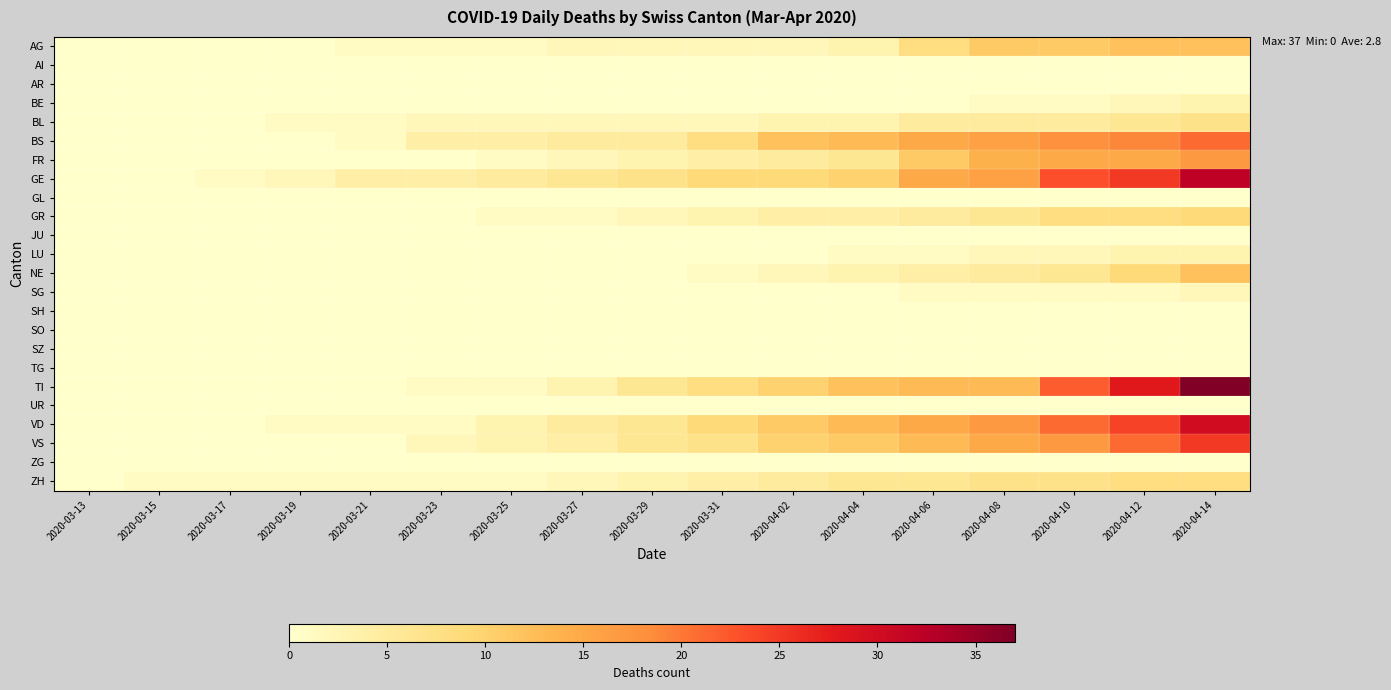

Reading right to left, extract all data points from this chart.

AG: 2020-04-14=12	2020-04-12=12	2020-04-10=11	2020-04-08=11	2020-04-06=8	2020-04-04=3	2020-04-02=2	2020-03-31=2	2020-03-29=2	2020-03-27=2	2020-03-25=1	2020-03-23=1	2020-03-21=1	2020-03-19=0	2020-03-17=0	2020-03-15=0	2020-03-13=0
AI: 2020-04-14=0	2020-04-12=0	2020-04-10=0	2020-04-08=0	2020-04-06=0	2020-04-04=0	2020-04-02=0	2020-03-31=0	2020-03-29=0	2020-03-27=0	2020-03-25=0	2020-03-23=0	2020-03-21=0	2020-03-19=0	2020-03-17=0	2020-03-15=0	2020-03-13=0
AR: 2020-04-14=0	2020-04-12=0	2020-04-10=0	2020-04-08=0	2020-04-06=0	2020-04-04=0	2020-04-02=0	2020-03-31=0	2020-03-29=0	2020-03-27=0	2020-03-25=0	2020-03-23=0	2020-03-21=0	2020-03-19=0	2020-03-17=0	2020-03-15=0	2020-03-13=0
BE: 2020-04-14=3	2020-04-12=2	2020-04-10=1	2020-04-08=1	2020-04-06=0	2020-04-04=0	2020-04-02=0	2020-03-31=0	2020-03-29=0	2020-03-27=0	2020-03-25=0	2020-03-23=0	2020-03-21=0	2020-03-19=0	2020-03-17=0	2020-03-15=0	2020-03-13=0
BL: 2020-04-14=7	2020-04-12=6	2020-04-10=5	2020-04-08=5	2020-04-06=5	2020-04-04=3	2020-04-02=3	2020-03-31=2	2020-03-29=2	2020-03-27=2	2020-03-25=2	2020-03-23=2	2020-03-21=1	2020-03-19=1	2020-03-17=0	2020-03-15=0	2020-03-13=0
BS: 2020-04-14=21	2020-04-12=19	2020-04-10=18	2020-04-08=16	2020-04-06=15	2020-04-04=13	2020-04-02=12	2020-03-31=8	2020-03-29=5	2020-03-27=5	2020-03-25=4	2020-03-23=4	2020-03-21=1	2020-03-19=0	2020-03-17=0	2020-03-15=0	2020-03-13=0
FR: 2020-04-14=17	2020-04-12=15	2020-04-10=15	2020-04-08=14	2020-04-06=11	2020-04-04=6	2020-04-02=5	2020-03-31=4	2020-03-29=3	2020-03-27=2	2020-03-25=1	2020-03-23=0	2020-03-21=0	2020-03-19=0	2020-03-17=0	2020-03-15=0	2020-03-13=0
GE: 2020-04-14=32	2020-04-12=25	2020-04-10=23	2020-04-08=16	2020-04-06=15	2020-04-04=10	2020-04-02=9	2020-03-31=9	2020-03-29=7	2020-03-27=6	2020-03-25=5	2020-03-23=4	2020-03-21=4	2020-03-19=2	2020-03-17=1	2020-03-15=0	2020-03-13=0
GL: 2020-04-14=0	2020-04-12=0	2020-04-10=0	2020-04-08=0	2020-04-06=0	2020-04-04=0	2020-04-02=0	2020-03-31=0	2020-03-29=0	2020-03-27=0	2020-03-25=0	2020-03-23=0	2020-03-21=0	2020-03-19=0	2020-03-17=0	2020-03-15=0	2020-03-13=0
GR: 2020-04-14=9	2020-04-12=8	2020-04-10=8	2020-04-08=6	2020-04-06=5	2020-04-04=4	2020-04-02=4	2020-03-31=3	2020-03-29=2	2020-03-27=1	2020-03-25=1	2020-03-23=0	2020-03-21=0	2020-03-19=0	2020-03-17=0	2020-03-15=0	2020-03-13=0
JU: 2020-04-14=0	2020-04-12=0	2020-04-10=0	2020-04-08=0	2020-04-06=0	2020-04-04=0	2020-04-02=0	2020-03-31=0	2020-03-29=0	2020-03-27=0	2020-03-25=0	2020-03-23=0	2020-03-21=0	2020-03-19=0	2020-03-17=0	2020-03-15=0	2020-03-13=0
LU: 2020-04-14=3	2020-04-12=3	2020-04-10=2	2020-04-08=2	2020-04-06=1	2020-04-04=1	2020-04-02=0	2020-03-31=0	2020-03-29=0	2020-03-27=0	2020-03-25=0	2020-03-23=0	2020-03-21=0	2020-03-19=0	2020-03-17=0	2020-03-15=0	2020-03-13=0
NE: 2020-04-14=12	2020-04-12=9	2020-04-10=6	2020-04-08=5	2020-04-06=4	2020-04-04=3	2020-04-02=2	2020-03-31=1	2020-03-29=0	2020-03-27=0	2020-03-25=0	2020-03-23=0	2020-03-21=0	2020-03-19=0	2020-03-17=0	2020-03-15=0	2020-03-13=0
SG: 2020-04-14=2	2020-04-12=1	2020-04-10=1	2020-04-08=1	2020-04-06=1	2020-04-04=0	2020-04-02=0	2020-03-31=0	2020-03-29=0	2020-03-27=0	2020-03-25=0	2020-03-23=0	2020-03-21=0	2020-03-19=0	2020-03-17=0	2020-03-15=0	2020-03-13=0
SH: 2020-04-14=0	2020-04-12=0	2020-04-10=0	2020-04-08=0	2020-04-06=0	2020-04-04=0	2020-04-02=0	2020-03-31=0	2020-03-29=0	2020-03-27=0	2020-03-25=0	2020-03-23=0	2020-03-21=0	2020-03-19=0	2020-03-17=0	2020-03-15=0	2020-03-13=0
SO: 2020-04-14=0	2020-04-12=0	2020-04-10=0	2020-04-08=0	2020-04-06=0	2020-04-04=0	2020-04-02=0	2020-03-31=0	2020-03-29=0	2020-03-27=0	2020-03-25=0	2020-03-23=0	2020-03-21=0	2020-03-19=0	2020-03-17=0	2020-03-15=0	2020-03-13=0
SZ: 2020-04-14=0	2020-04-12=0	2020-04-10=0	2020-04-08=0	2020-04-06=0	2020-04-04=0	2020-04-02=0	2020-03-31=0	2020-03-29=0	2020-03-27=0	2020-03-25=0	2020-03-23=0	2020-03-21=0	2020-03-19=0	2020-03-17=0	2020-03-15=0	2020-03-13=0
TG: 2020-04-14=0	2020-04-12=0	2020-04-10=0	2020-04-08=0	2020-04-06=0	2020-04-04=0	2020-04-02=0	2020-03-31=0	2020-03-29=0	2020-03-27=0	2020-03-25=0	2020-03-23=0	2020-03-21=0	2020-03-19=0	2020-03-17=0	2020-03-15=0	2020-03-13=0
TI: 2020-04-14=37	2020-04-12=28	2020-04-10=22	2020-04-08=13	2020-04-06=13	2020-04-04=12	2020-04-02=10	2020-03-31=8	2020-03-29=6	2020-03-27=3	2020-03-25=1	2020-03-23=1	2020-03-21=0	2020-03-19=0	2020-03-17=0	2020-03-15=0	2020-03-13=0
UR: 2020-04-14=0	2020-04-12=0	2020-04-10=0	2020-04-08=0	2020-04-06=0	2020-04-04=0	2020-04-02=0	2020-03-31=0	2020-03-29=0	2020-03-27=0	2020-03-25=0	2020-03-23=0	2020-03-21=0	2020-03-19=0	2020-03-17=0	2020-03-15=0	2020-03-13=0
VD: 2020-04-14=30	2020-04-12=24	2020-04-10=21	2020-04-08=17	2020-04-06=15	2020-04-04=13	2020-04-02=11	2020-03-31=9	2020-03-29=6	2020-03-27=5	2020-03-25=3	2020-03-23=1	2020-03-21=1	2020-03-19=1	2020-03-17=0	2020-03-15=0	2020-03-13=0
VS: 2020-04-14=25	2020-04-12=21	2020-04-10=17	2020-04-08=15	2020-04-06=13	2020-04-04=11	2020-04-02=10	2020-03-31=7	2020-03-29=6	2020-03-27=4	2020-03-25=3	2020-03-23=2	2020-03-21=0	2020-03-19=0	2020-03-17=0	2020-03-15=0	2020-03-13=0
ZG: 2020-04-14=0	2020-04-12=0	2020-04-10=0	2020-04-08=0	2020-04-06=0	2020-04-04=0	2020-04-02=0	2020-03-31=0	2020-03-29=0	2020-03-27=0	2020-03-25=0	2020-03-23=0	2020-03-21=0	2020-03-19=0	2020-03-17=0	2020-03-15=0	2020-03-13=0
ZH: 2020-04-14=8	2020-04-12=8	2020-04-10=7	2020-04-08=7	2020-04-06=6	2020-04-04=6	2020-04-02=5	2020-03-31=4	2020-03-29=3	2020-03-27=2	2020-03-25=1	2020-03-23=1	2020-03-21=1	2020-03-19=1	2020-03-17=1	2020-03-15=1	2020-03-13=0